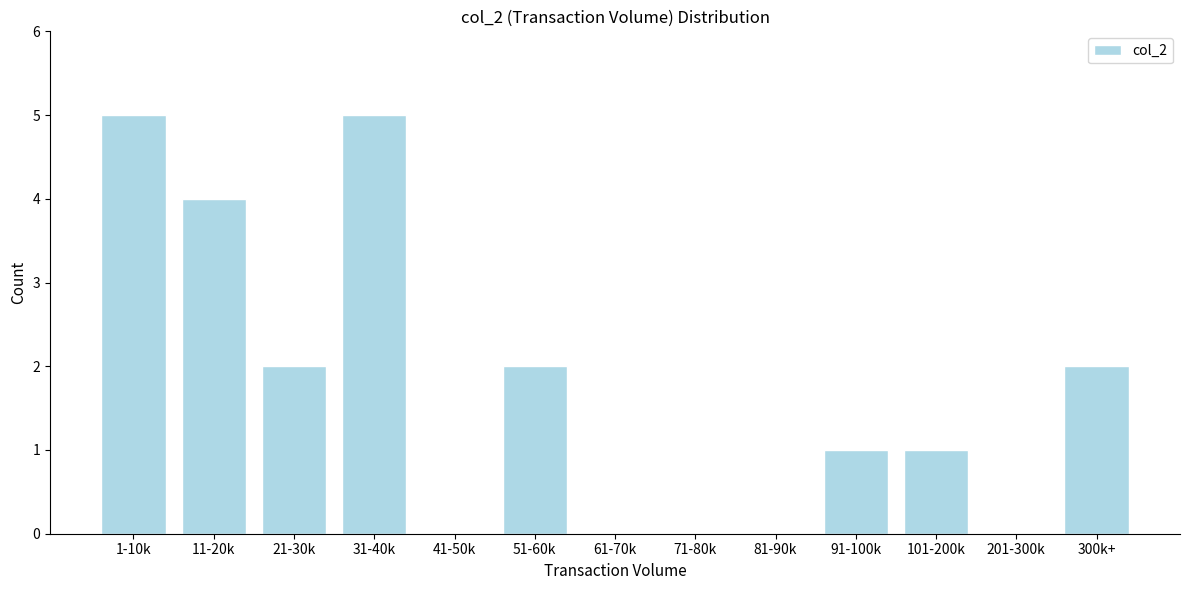

Reading left to right, extract all data points from this chart.

1-10k=5	11-20k=4	21-30k=2	31-40k=5	41-50k=0	51-60k=2	61-70k=0	71-80k=0	81-90k=0	91-100k=1	101-200k=1	201-300k=0	300k+=2